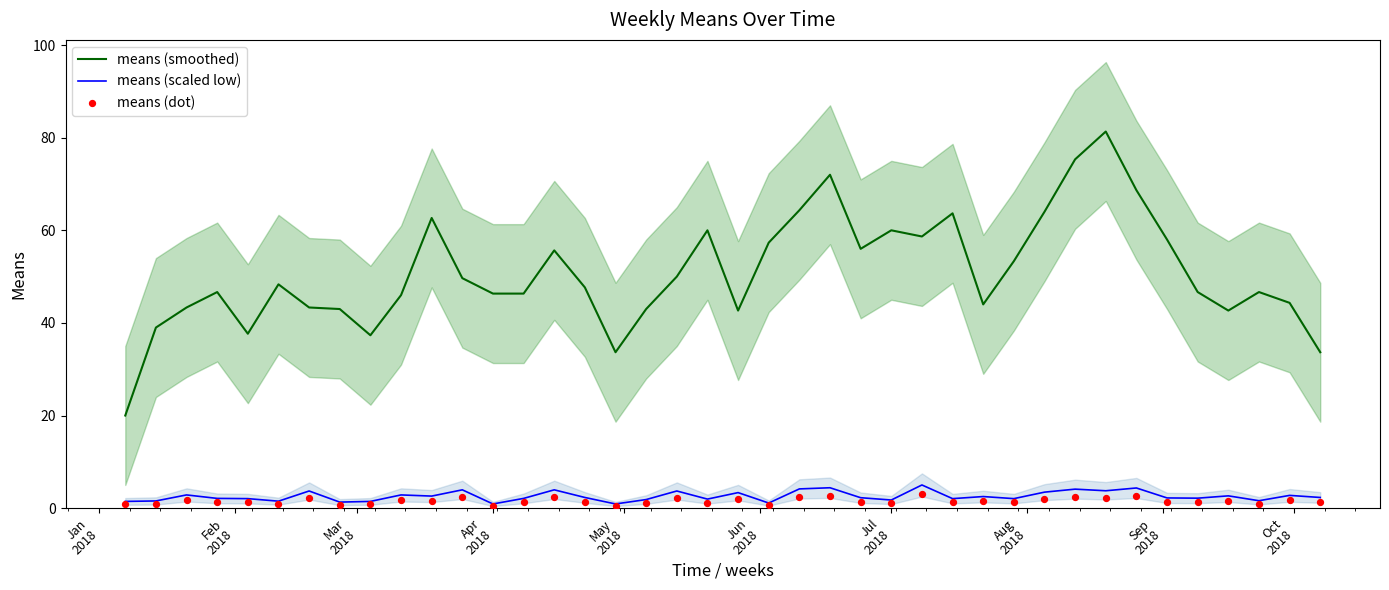

Which series has the widest spread of Y values?

means (smoothed)